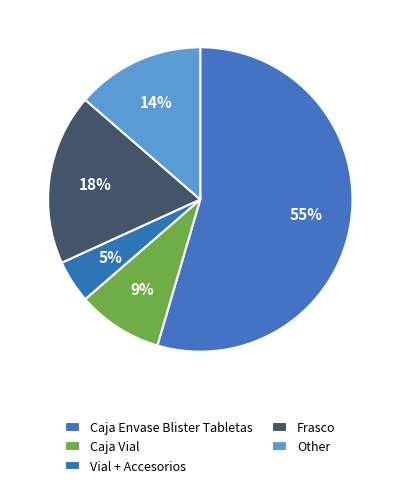

Count the number of slices in the pie.

5